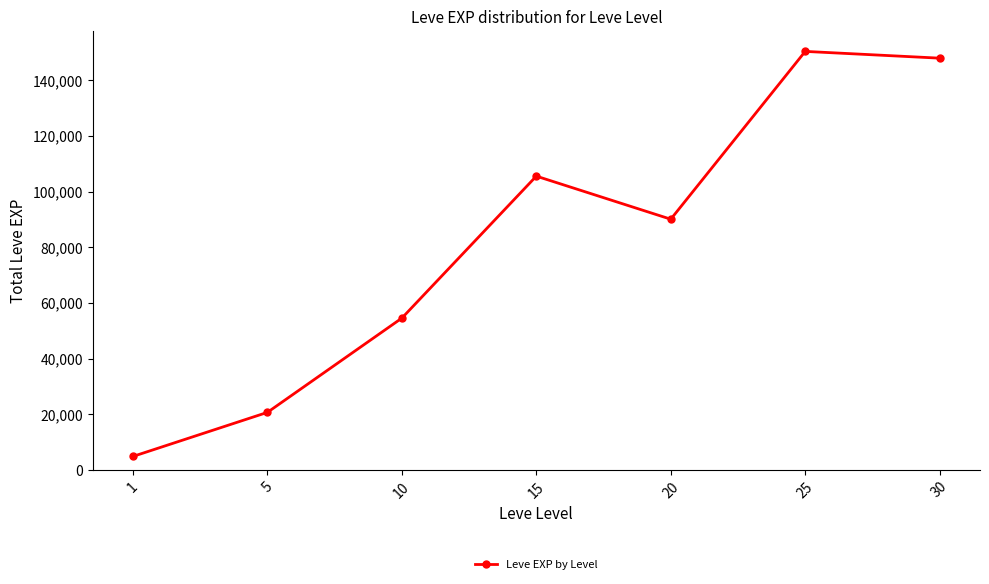

What is the difference between the maximum and minimum values?

145560